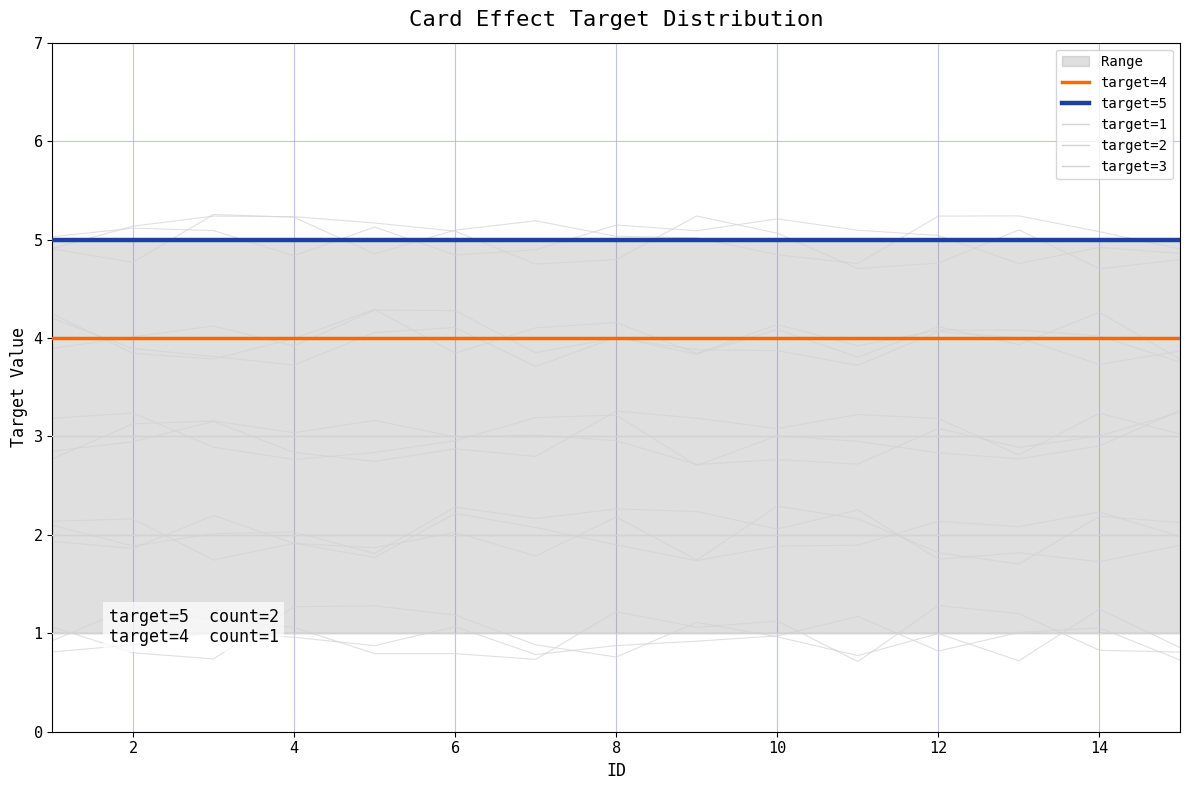

At 4, list the series in order from smallest to largest.

target=1, target=2, target=3, target=4, target=5